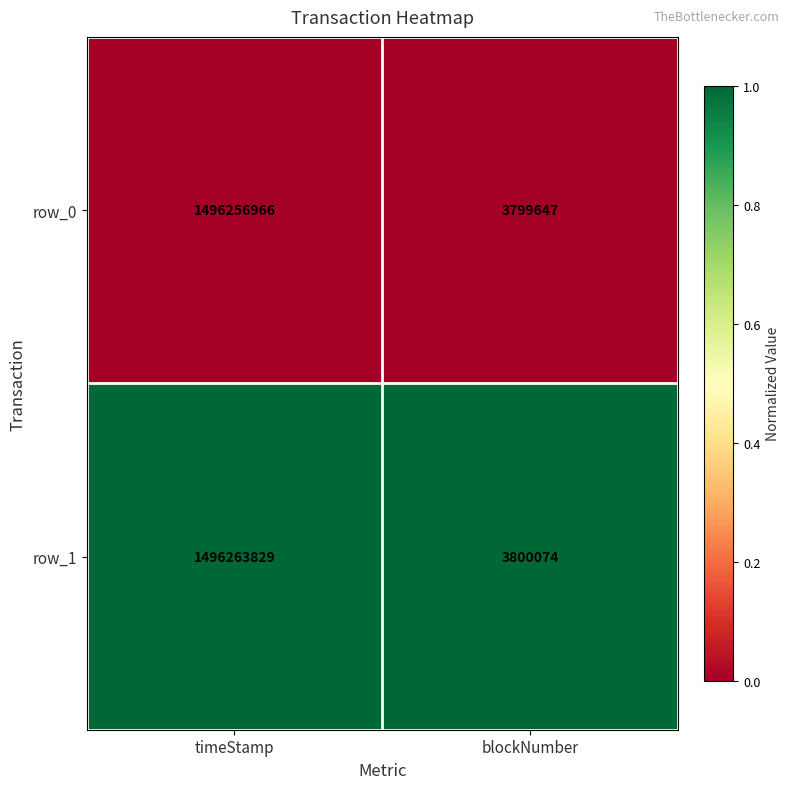

Rank the categories by row_1 value from highest to lowest.

timeStamp, blockNumber